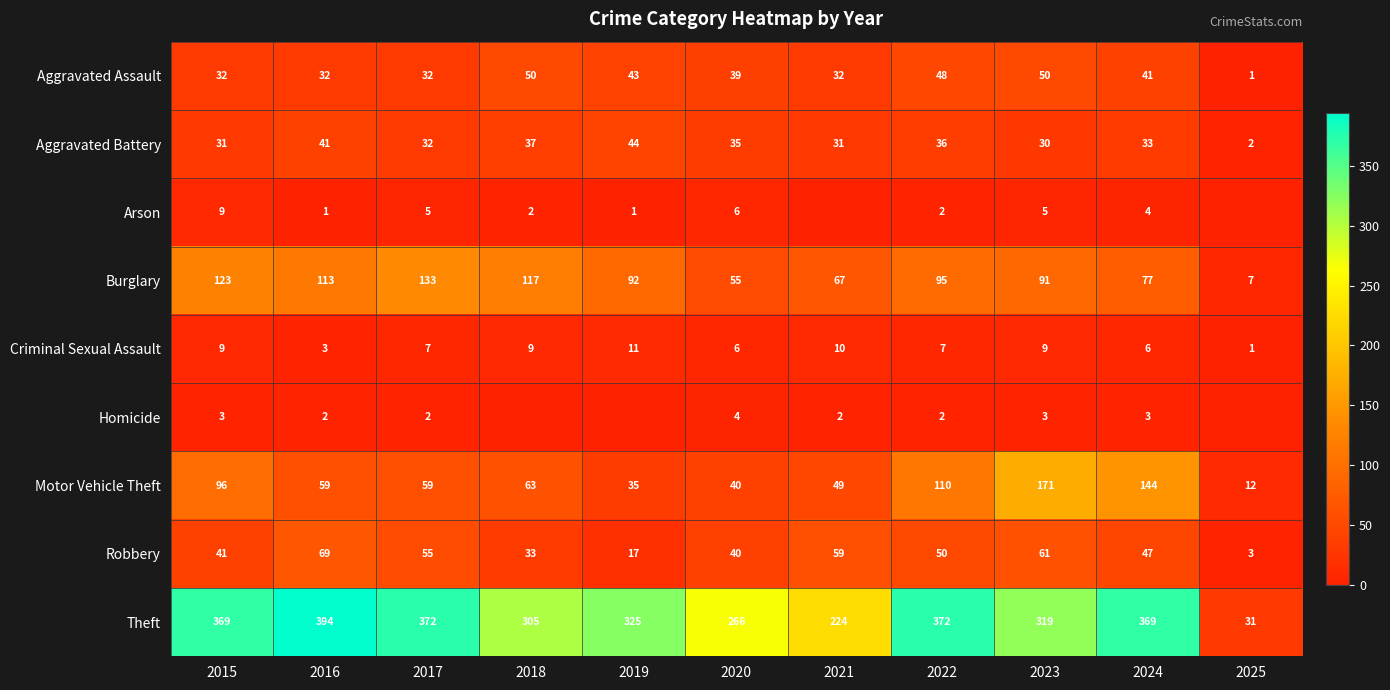

At which label is Aggravated Battery closest to 23?

2023